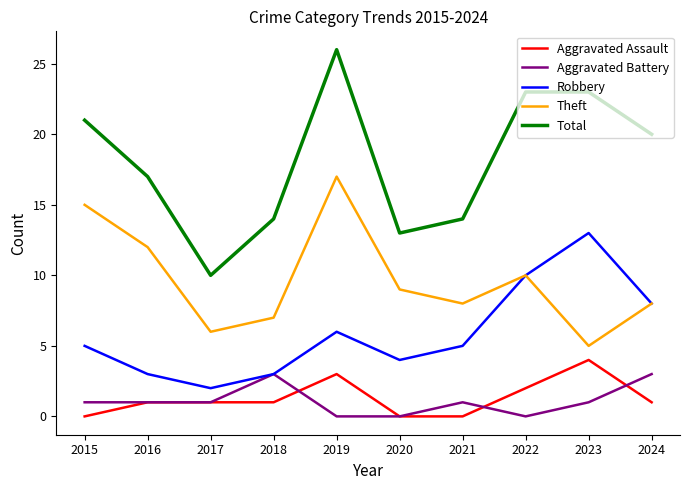

Is it true that Theft equals 7 at 2018?

True